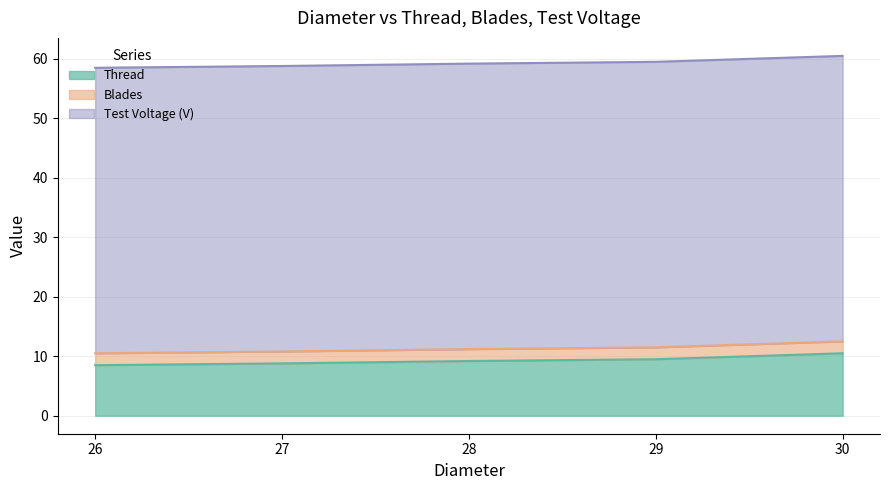

What is the average value of the Thread series?

9.3